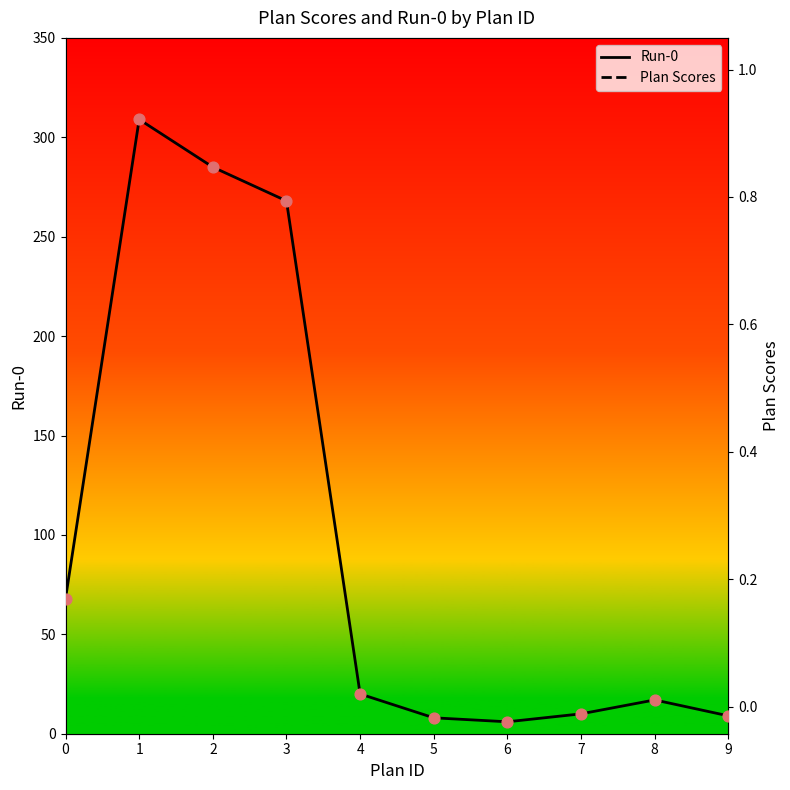

What are all the series names shown in the legend?

Run-0, Plan Scores